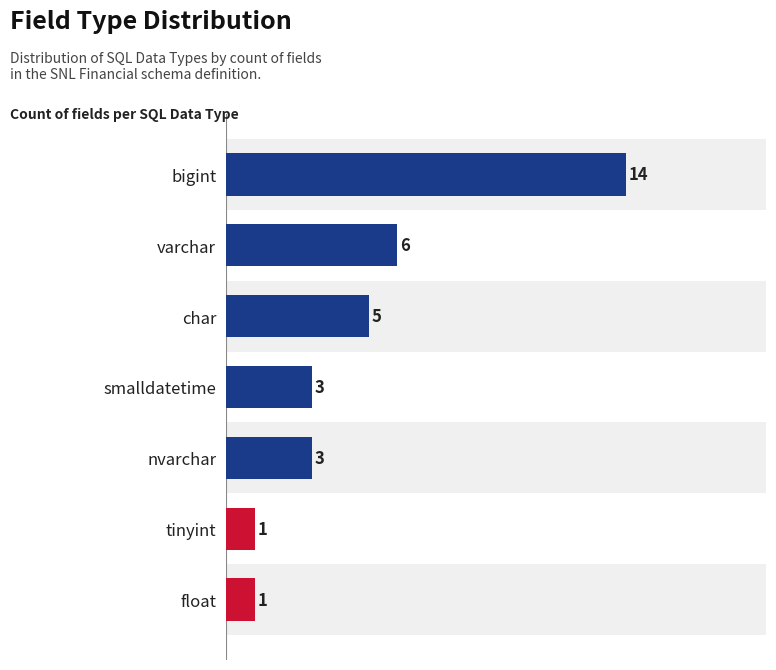

How many bars are there in total?

7